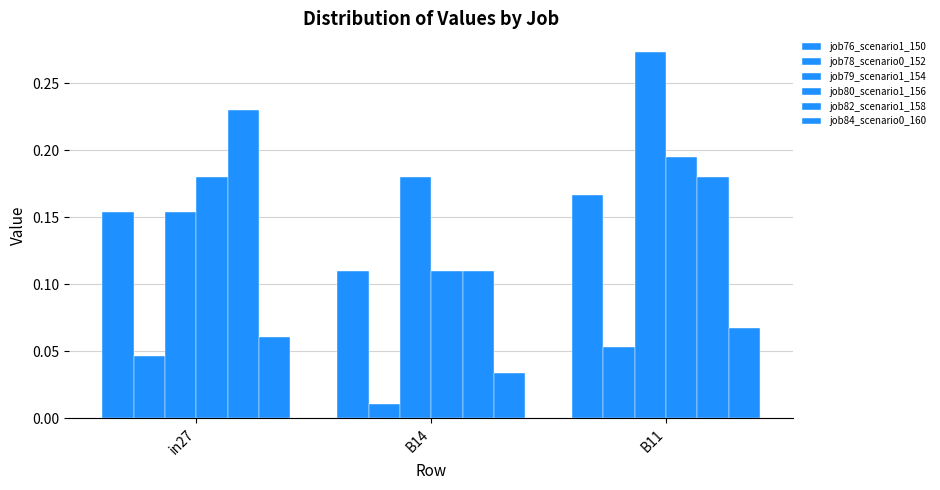

At which label is job79_scenario1_154 closest to 0?

in27